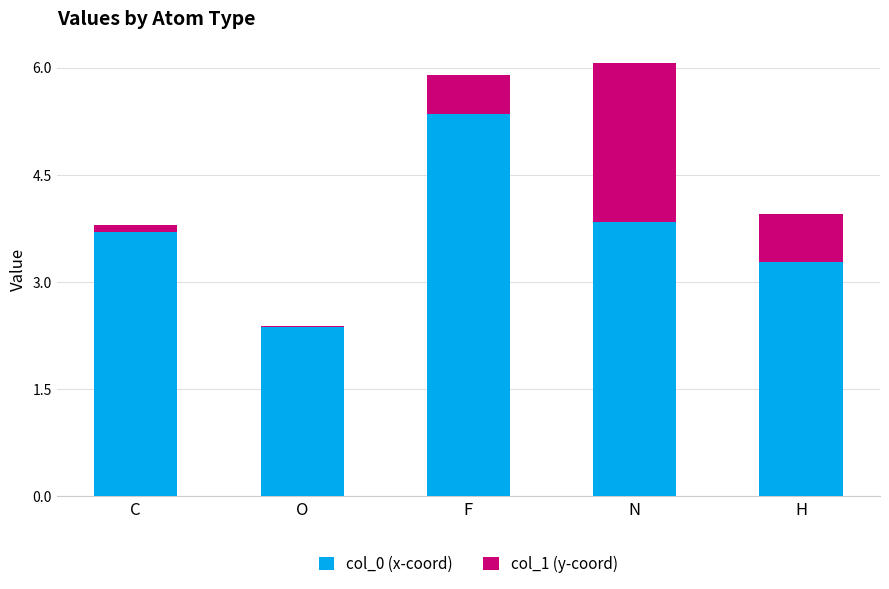

Are the bars grouped side by side (vs. stacked)?

No